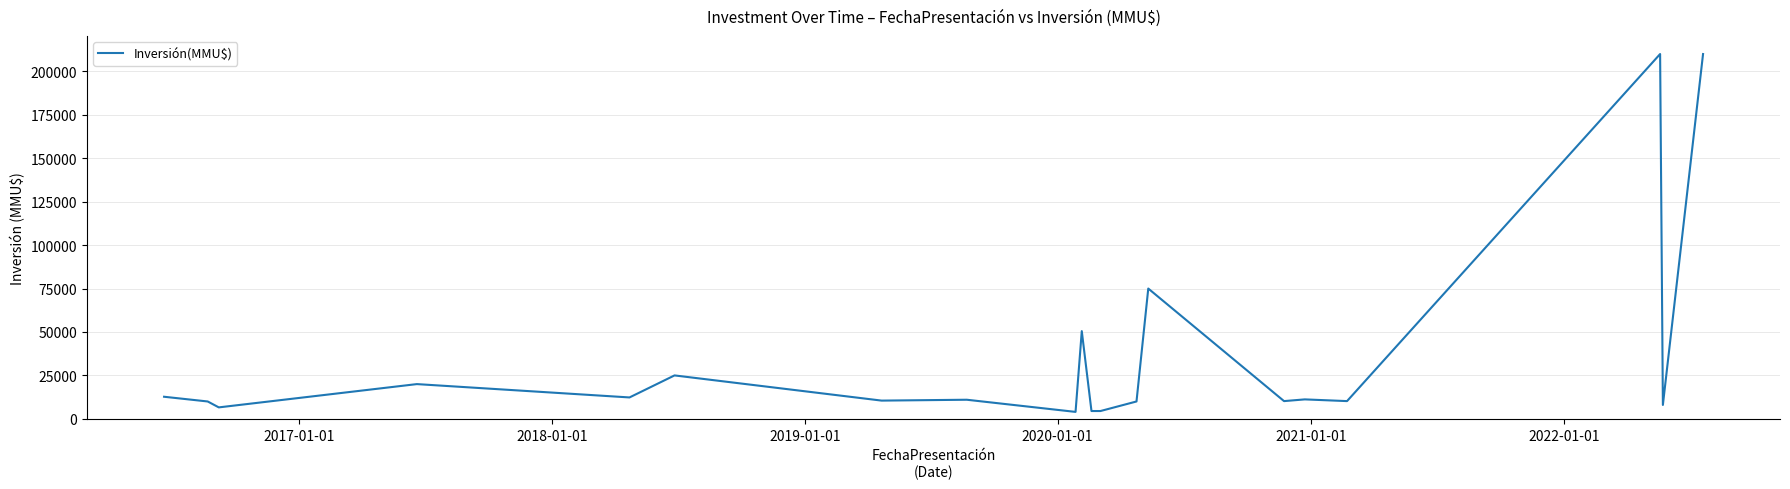

How many distinct data groups are displayed?

1